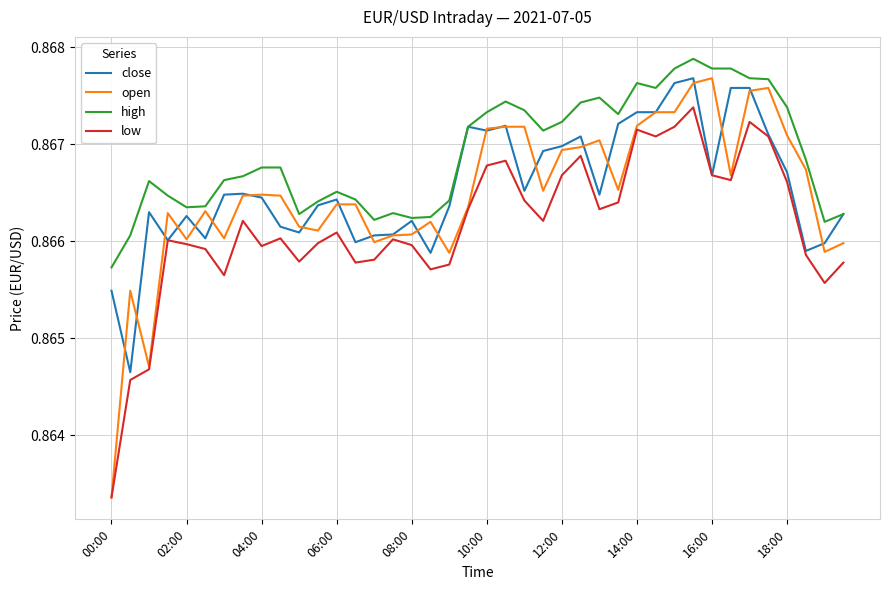

True or false: low and high cross at least once.

False